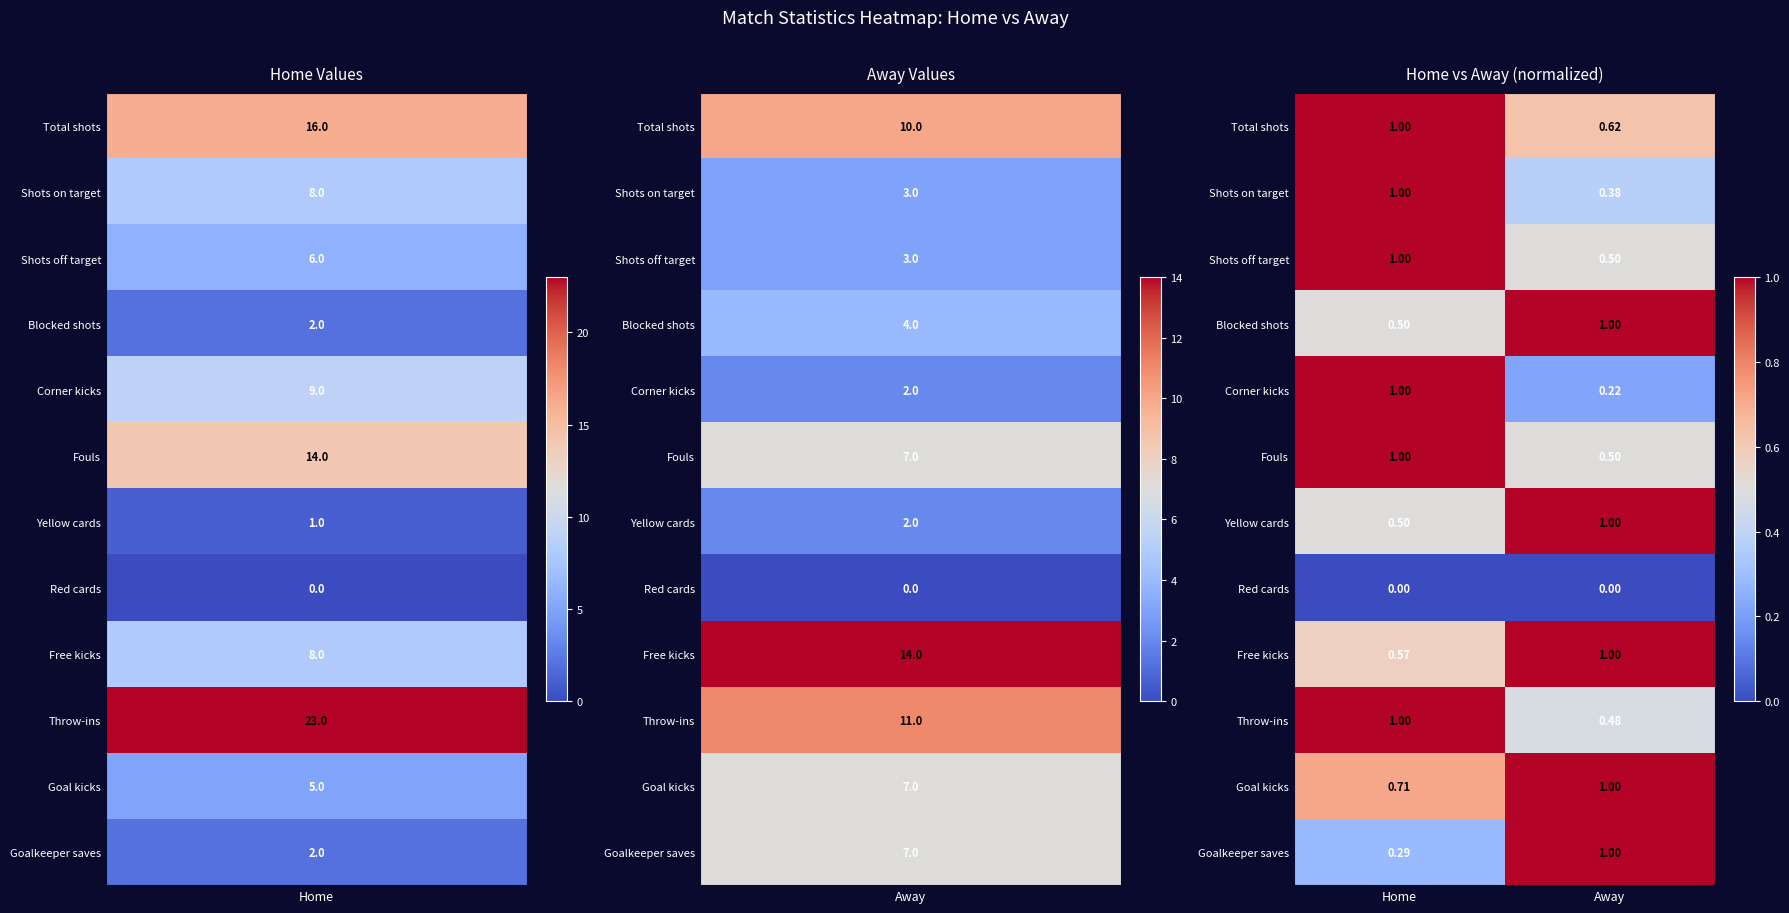

At which category is the sum across all series the highest?

Home